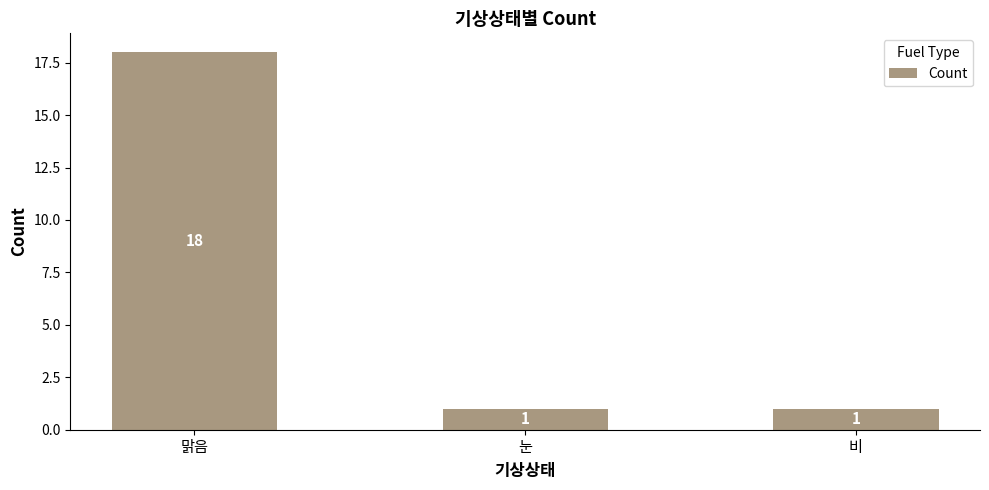

What position from the left is 비?

3